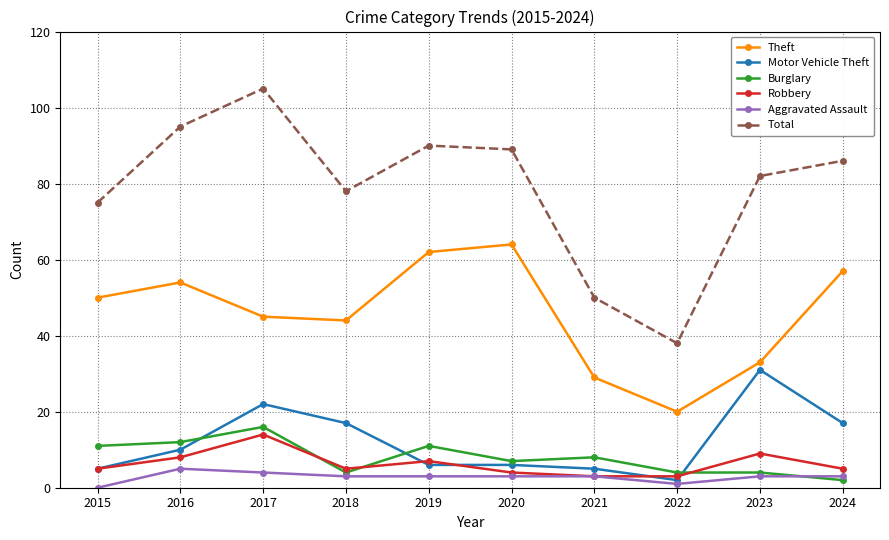

What is the sum of the Burglary values at 2020 and 2024?

9